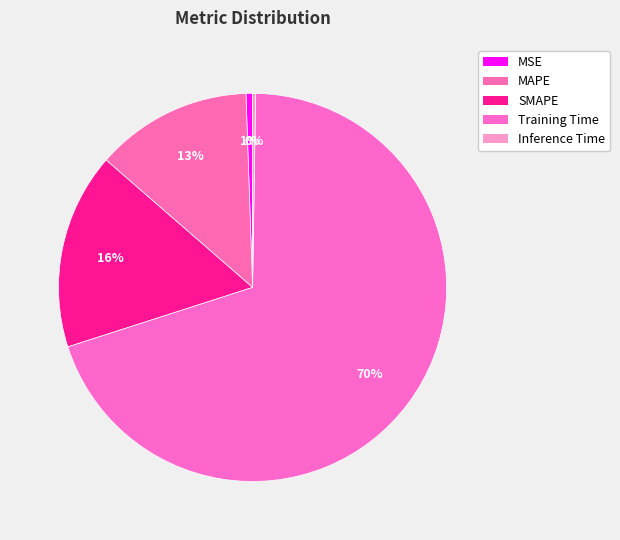

To the nearest percent, what is the combined percentage of Training Time and MSE?

70%